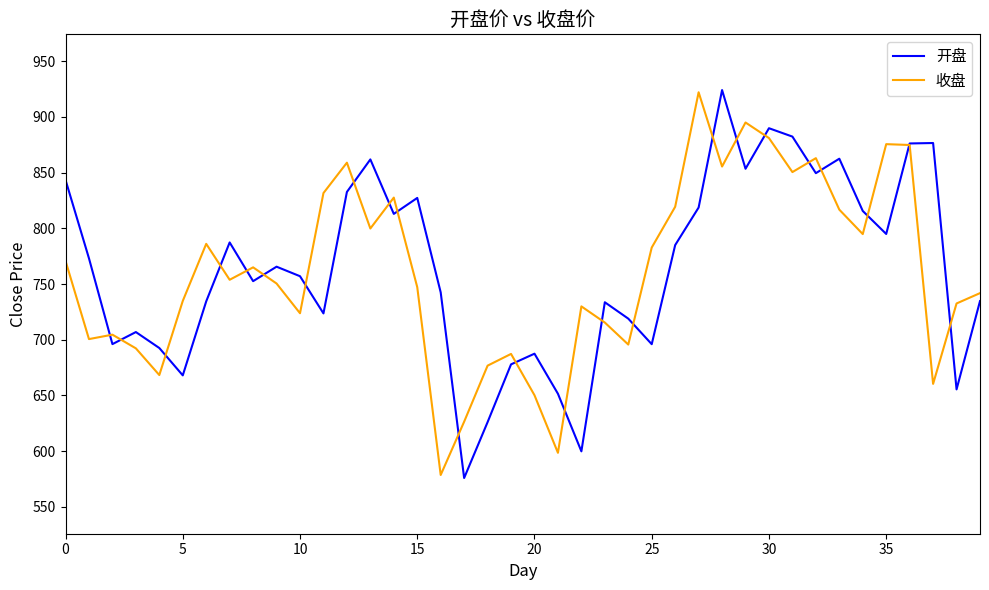

What is the difference between the maximum and minimum values in the 开盘 series?

348.1